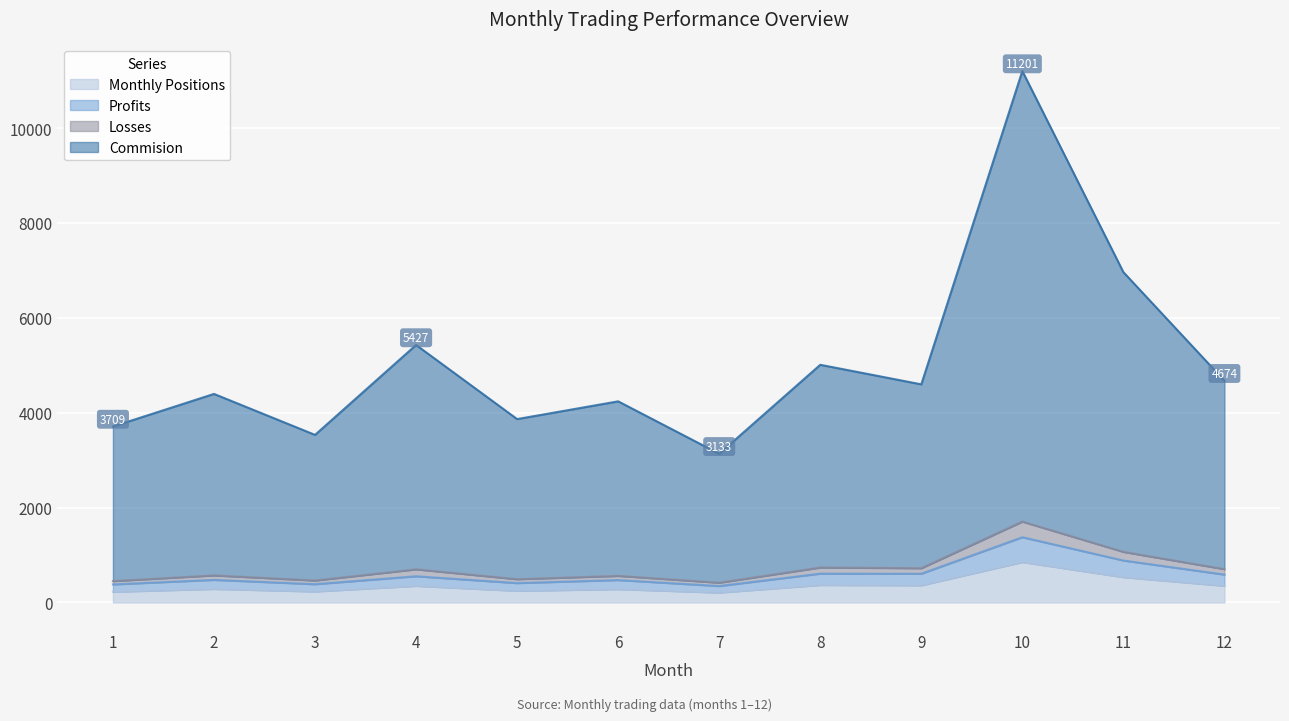

The Losses series shows 5212.5 at 3. True or false?

False